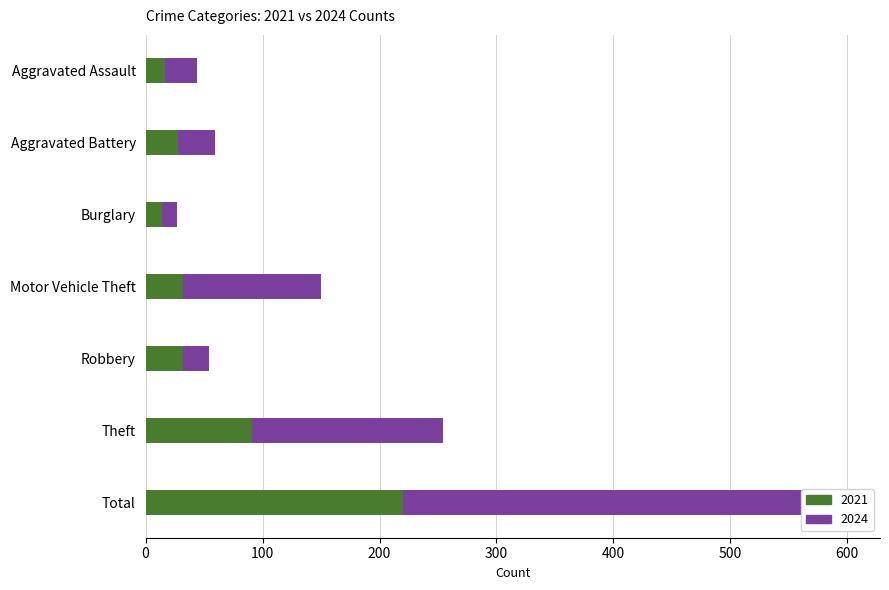

True or false: 2024 has a value of 276 at Theft.

False